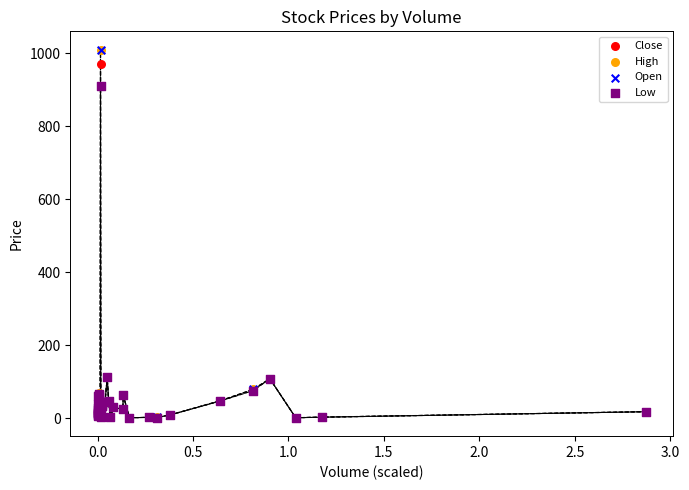

What are all the series names shown in the legend?

Close, High, Open, Low